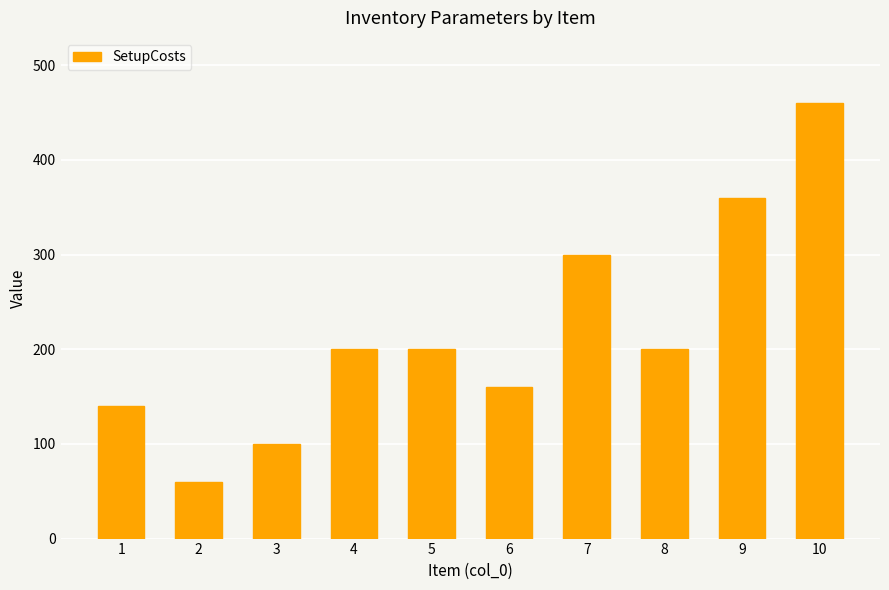

Read the value at 2, to the nearest 10.

60